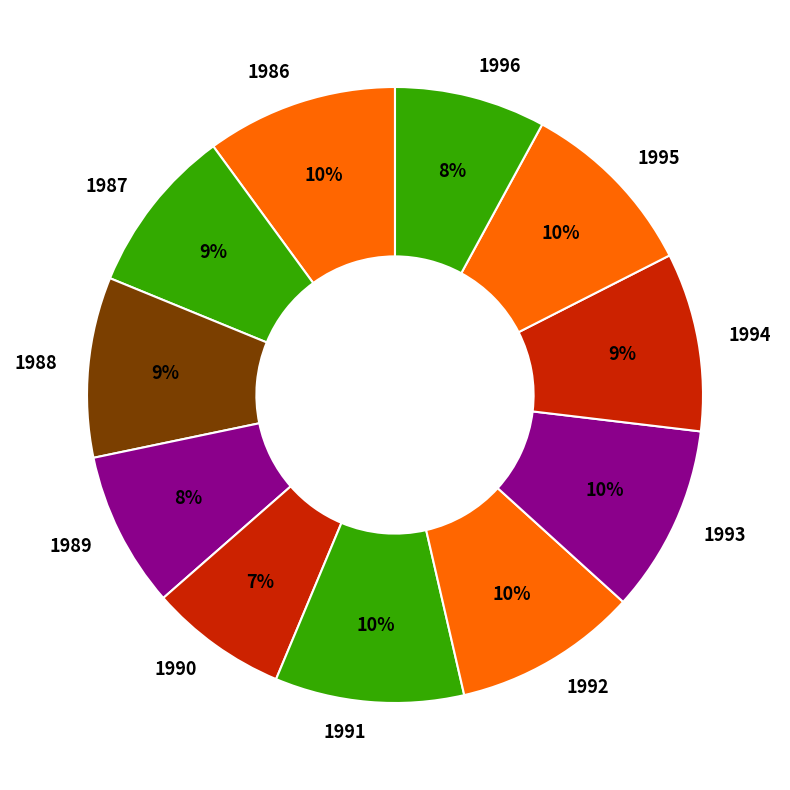

To the nearest percent, what is the average slice percentage?

9%